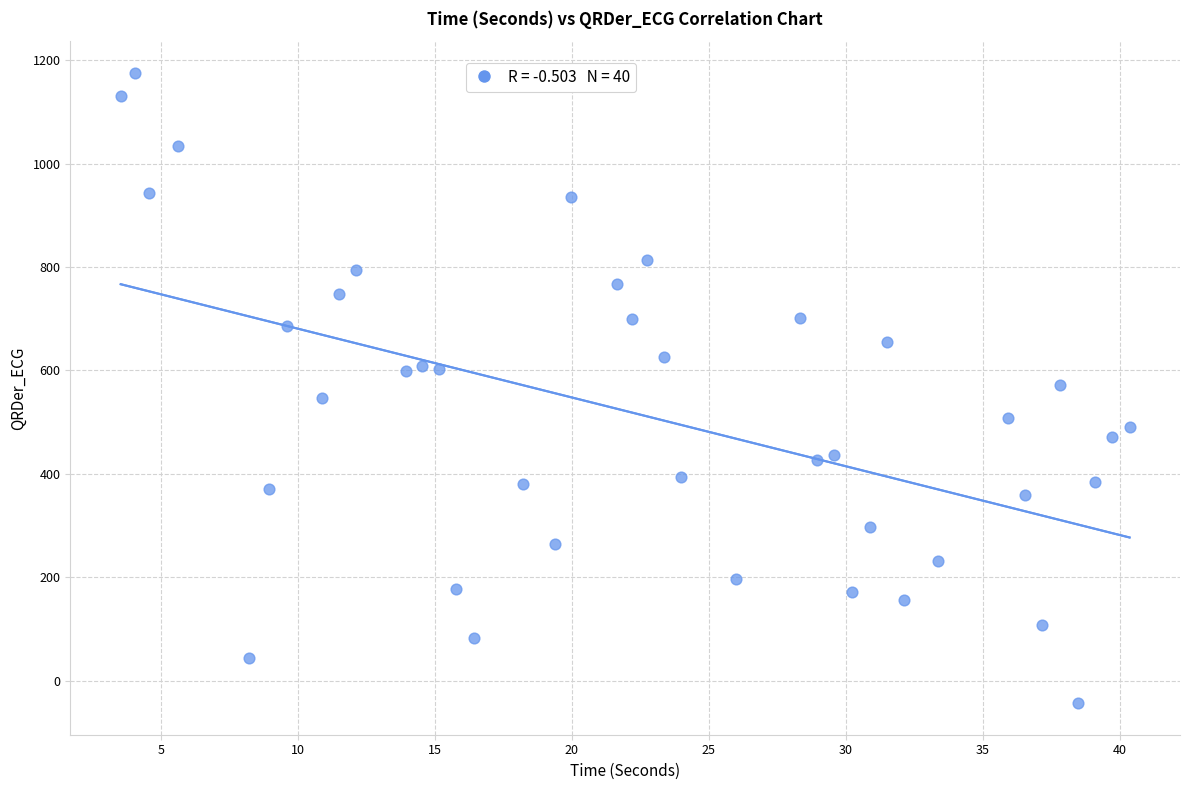

What is the range of X values (max minus min)?

36.8